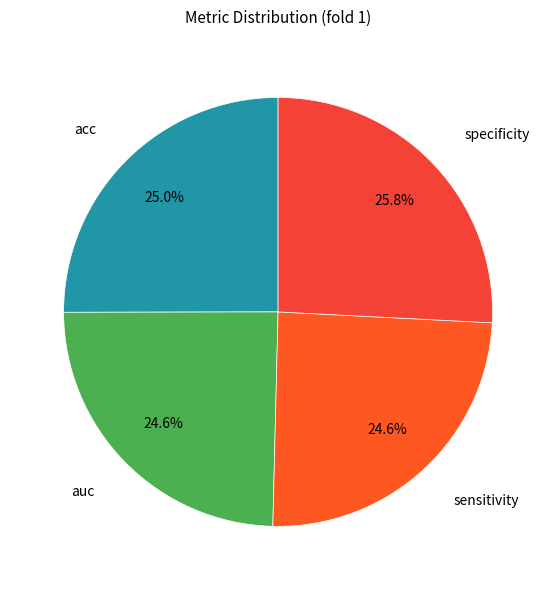

What percentage is the auc slice, to the nearest percent?

25%